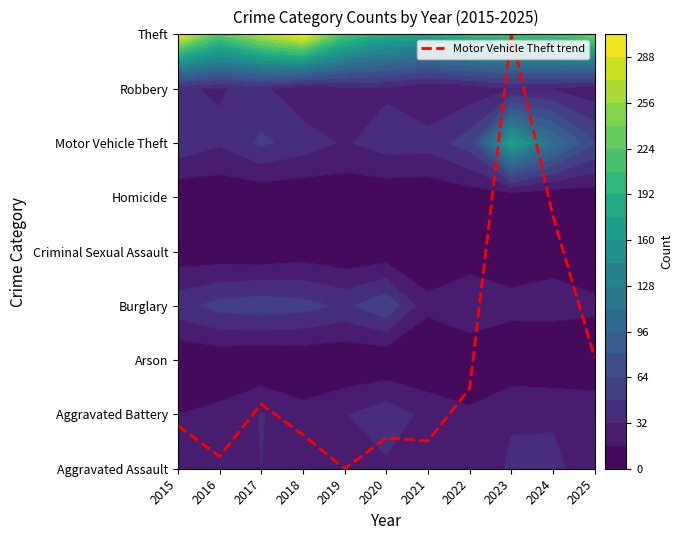

Rank the categories by value from highest to lowest.

2023, 2024, 2025, 2022, 2017, 2015, 2018, 2020, 2021, 2016, 2019